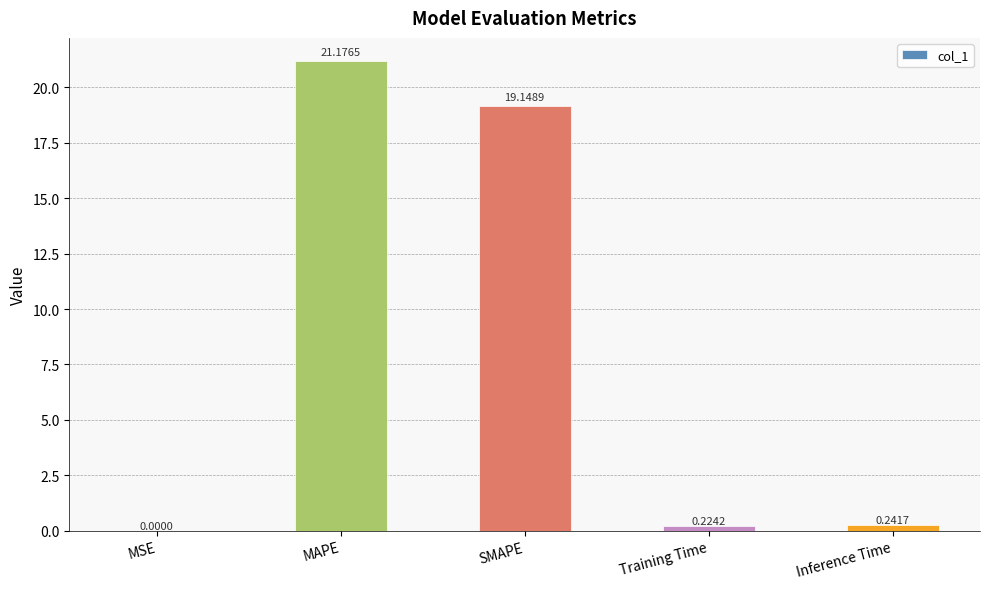

The chart shows a value of 28.6 at SMAPE. True or false?

False